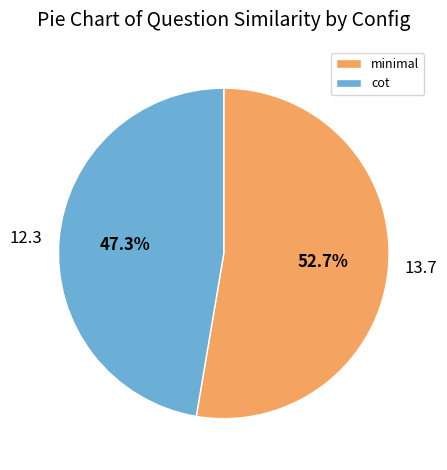

Combined, what portion of the pie is 12.3 and 13.7?

100.0%